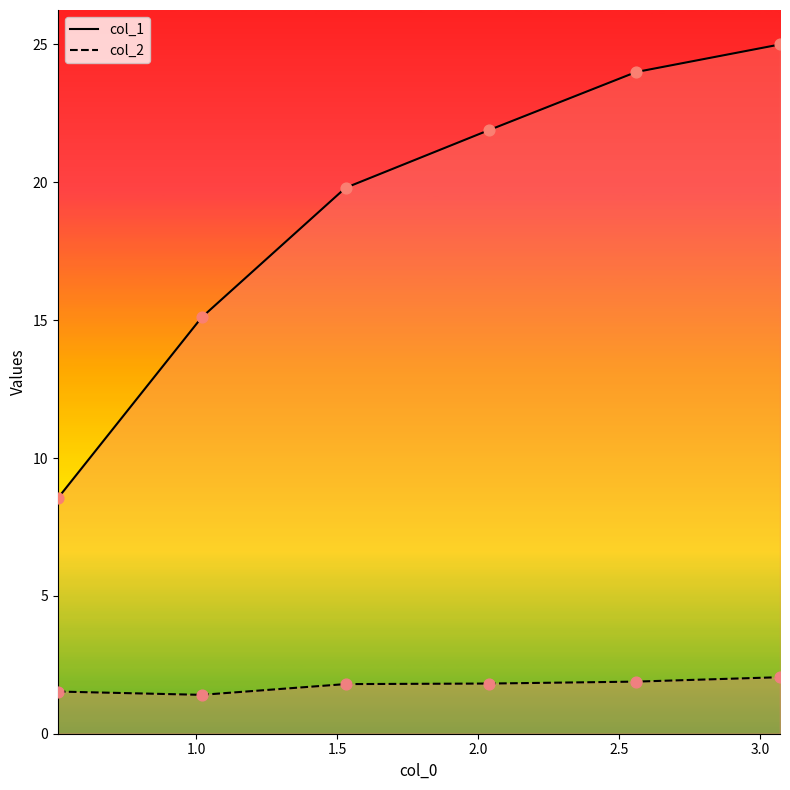

Which series reaches the minimum Y coordinate?

col_2